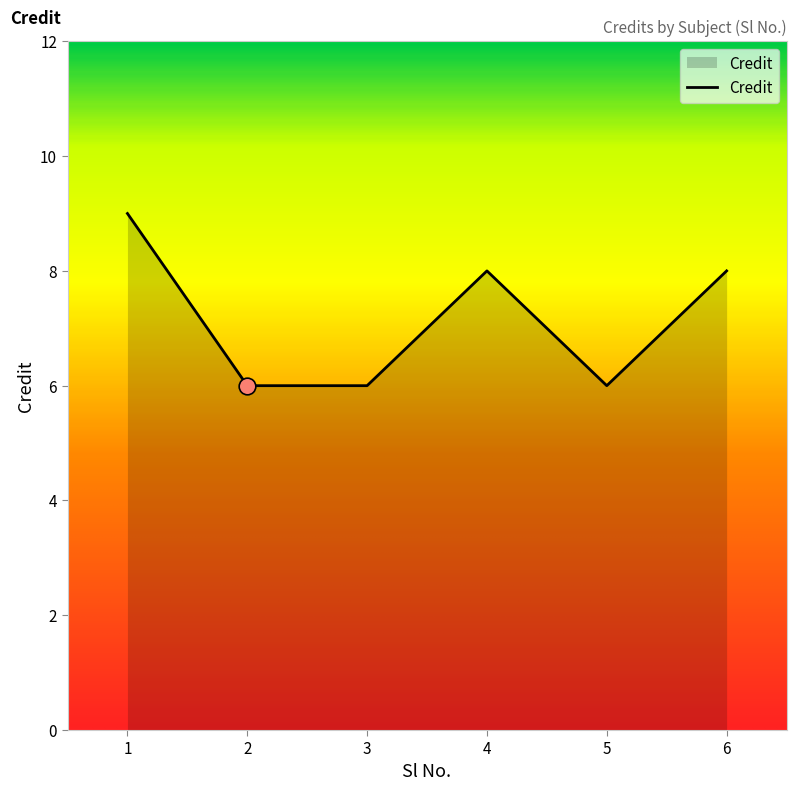

Reading right to left, what are all the values shown in this chart?

6=8	5=6	4=8	3=6	2=6	1=9